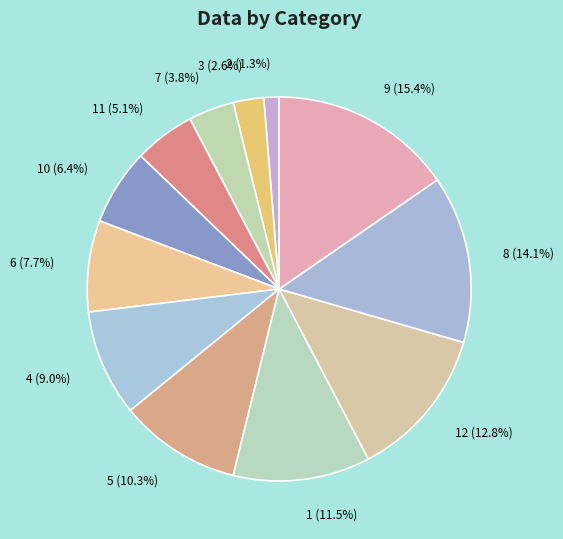

Rank the categories by value from highest to lowest.

9 (15.4%), 8 (14.1%), 12 (12.8%), 1 (11.5%), 5 (10.3%), 4 (9.0%), 6 (7.7%), 10 (6.4%), 11 (5.1%), 7 (3.8%), 3 (2.6%), 2 (1.3%)